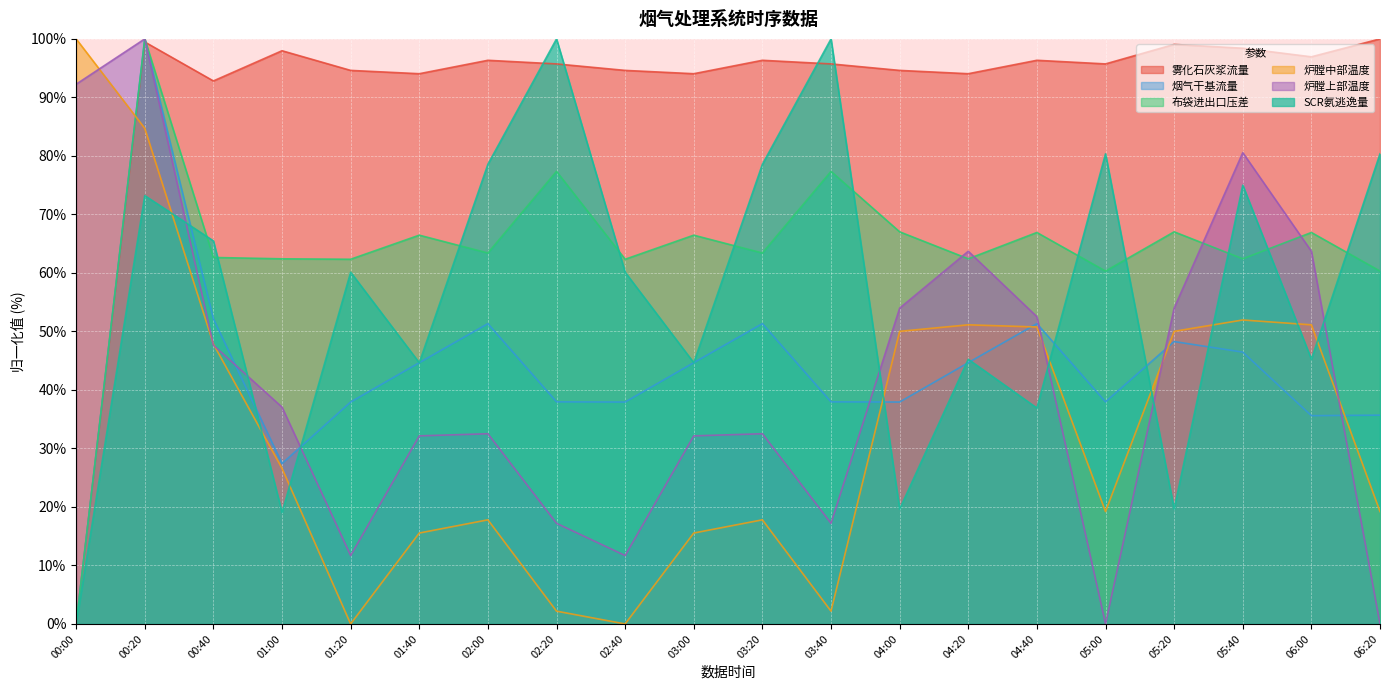

What is the average value of the 雾化石灰浆流量 series?

91.3